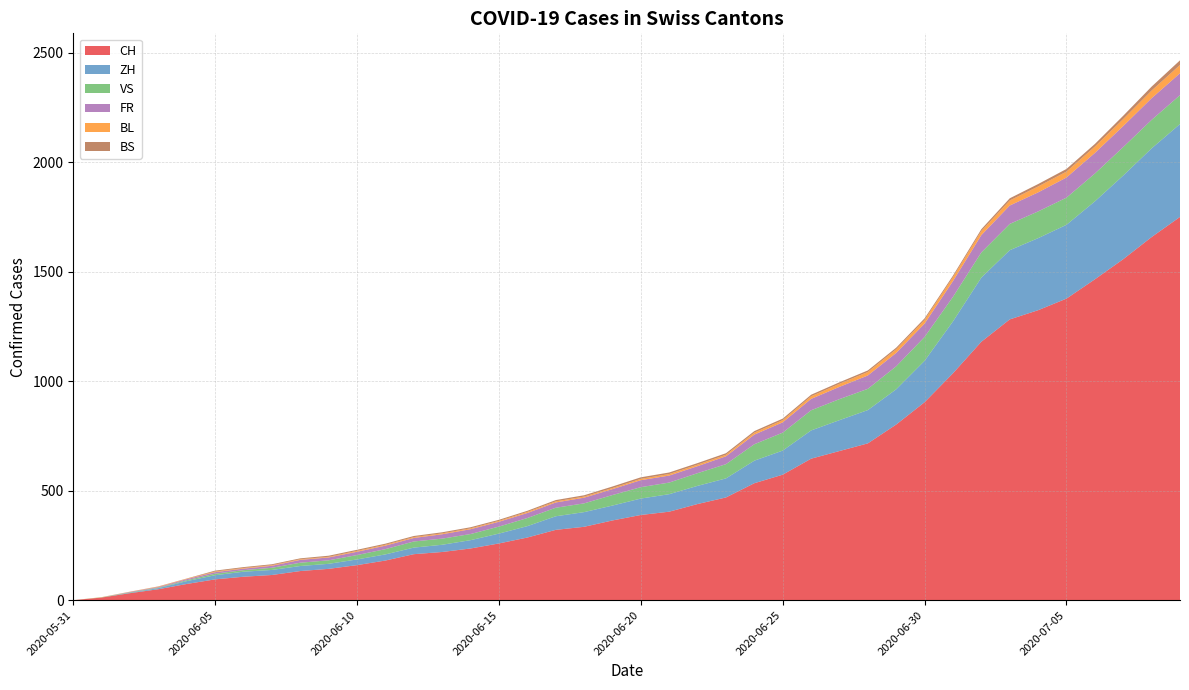

Reading left to right, what are all the values shown in this chart?

CH: 2020-05-31=0	2020-06-01=12	2020-06-02=32	2020-06-03=50	2020-06-04=74	2020-06-05=95	2020-06-06=107	2020-06-07=115	2020-06-08=133	2020-06-09=143	2020-06-10=160	2020-06-11=181	2020-06-12=210	2020-06-13=220	2020-06-14=236	2020-06-15=259	2020-06-16=286	2020-06-17=321	2020-06-18=335	2020-06-19=364	2020-06-20=389	2020-06-21=404	2020-06-22=439	2020-06-23=469	2020-06-24=534	2020-06-25=573	2020-06-26=646	2020-06-27=681	2020-06-28=716	2020-06-29=802	2020-06-30=904	2020-07-01=1036	2020-07-02=1180	2020-07-03=1282	2020-07-04=1324	2020-07-05=1377	2020-07-06=1465	2020-07-07=1557	2020-07-08=1658	2020-07-09=1750
ZH: 2020-05-31=0	2020-06-01=0	2020-06-02=2	2020-06-03=5	2020-06-04=13	2020-06-05=19	2020-06-06=23	2020-06-07=23	2020-06-08=23	2020-06-09=23	2020-06-10=26	2020-06-11=28	2020-06-12=30	2020-06-13=33	2020-06-14=38	2020-06-15=45	2020-06-16=52	2020-06-17=62	2020-06-18=67	2020-06-19=68	2020-06-20=75	2020-06-21=80	2020-06-22=83	2020-06-23=87	2020-06-24=103	2020-06-25=110	2020-06-26=129	2020-06-27=141	2020-06-28=152	2020-06-29=161	2020-06-30=189	2020-07-01=237	2020-07-02=293	2020-07-03=316	2020-07-04=329	2020-07-05=337	2020-07-06=356	2020-07-07=382	2020-07-08=405	2020-07-09=424
VS: 2020-05-31=0	2020-06-01=1	2020-06-02=2	2020-06-03=2	2020-06-04=4	2020-06-05=7	2020-06-06=7	2020-06-07=10	2020-06-08=15	2020-06-09=16	2020-06-10=20	2020-06-11=24	2020-06-12=28	2020-06-13=28	2020-06-14=28	2020-06-15=32	2020-06-16=37	2020-06-17=39	2020-06-18=40	2020-06-19=48	2020-06-20=52	2020-06-21=53	2020-06-22=58	2020-06-23=65	2020-06-24=75	2020-06-25=82	2020-06-26=92	2020-06-27=96	2020-06-28=97	2020-06-29=105	2020-06-30=109	2020-07-01=112	2020-07-02=115	2020-07-03=120	2020-07-04=122	2020-07-05=124	2020-07-06=127	2020-07-07=130	2020-07-08=130	2020-07-09=132
FR: 2020-05-31=0	2020-06-01=0	2020-06-02=2	2020-06-03=3	2020-06-04=5	2020-06-05=7	2020-06-06=7	2020-06-07=9	2020-06-08=13	2020-06-09=13	2020-06-10=15	2020-06-11=16	2020-06-12=16	2020-06-13=20	2020-06-14=22	2020-06-15=22	2020-06-16=23	2020-06-17=24	2020-06-18=26	2020-06-19=27	2020-06-20=32	2020-06-21=32	2020-06-22=32	2020-06-23=36	2020-06-24=44	2020-06-25=47	2020-06-26=52	2020-06-27=56	2020-06-28=61	2020-06-29=61	2020-06-30=61	2020-07-01=72	2020-07-02=79	2020-07-03=84	2020-07-04=87	2020-07-05=92	2020-07-06=94	2020-07-07=96	2020-07-08=99	2020-07-09=100
BL: 2020-05-31=0	2020-06-01=1	2020-06-02=1	2020-06-03=2	2020-06-04=2	2020-06-05=3	2020-06-06=3	2020-06-07=3	2020-06-08=3	2020-06-09=3	2020-06-10=4	2020-06-11=4	2020-06-12=4	2020-06-13=4	2020-06-14=4	2020-06-15=4	2020-06-16=5	2020-06-17=5	2020-06-18=5	2020-06-19=5	2020-06-20=6	2020-06-21=7	2020-06-22=7	2020-06-23=7	2020-06-24=9	2020-06-25=10	2020-06-26=12	2020-06-27=14	2020-06-28=16	2020-06-29=17	2020-06-30=17	2020-07-01=18	2020-07-02=19	2020-07-03=23	2020-07-04=27	2020-07-05=27	2020-07-06=29	2020-07-07=32	2020-07-08=35	2020-07-09=38
BS: 2020-05-31=0	2020-06-01=0	2020-06-02=0	2020-06-03=1	2020-06-04=1	2020-06-05=4	2020-06-06=4	2020-06-07=4	2020-06-08=4	2020-06-09=5	2020-06-10=5	2020-06-11=5	2020-06-12=5	2020-06-13=5	2020-06-14=5	2020-06-15=5	2020-06-16=5	2020-06-17=6	2020-06-18=6	2020-06-19=7	2020-06-20=7	2020-06-21=7	2020-06-22=7	2020-06-23=7	2020-06-24=7	2020-06-25=7	2020-06-26=7	2020-06-27=7	2020-06-28=7	2020-06-29=7	2020-06-30=7	2020-07-01=7	2020-07-02=8	2020-07-03=10	2020-07-04=11	2020-07-05=12	2020-07-06=12	2020-07-07=15	2020-07-08=18	2020-07-09=21